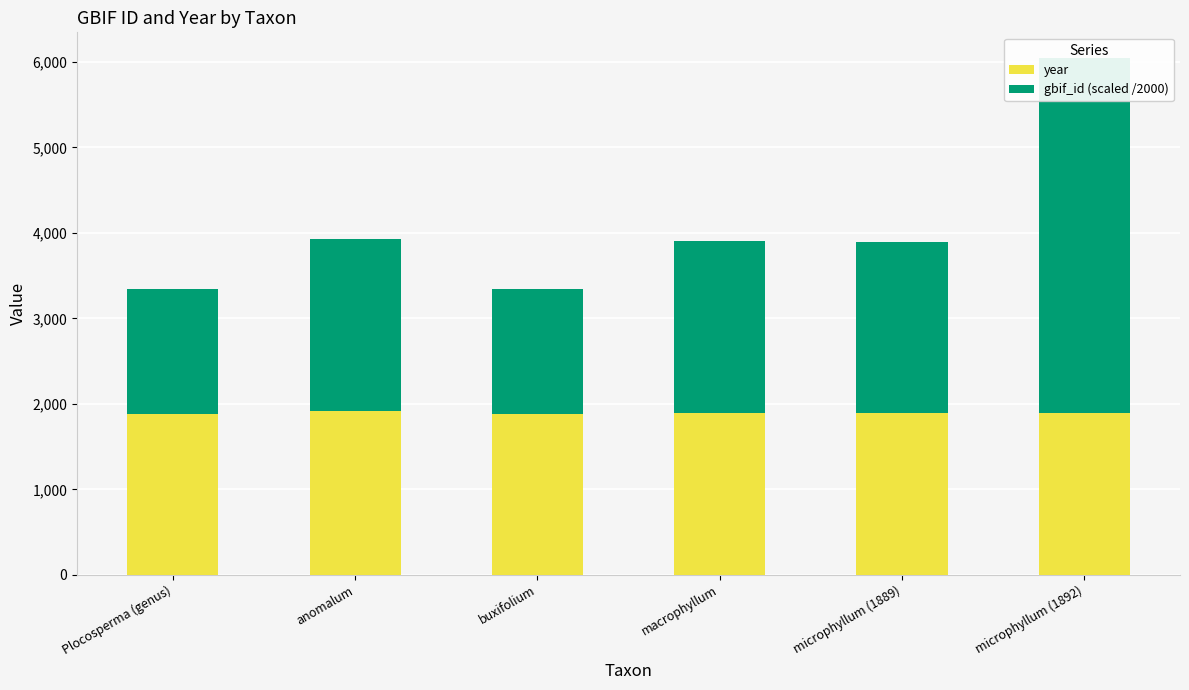

How many bars are there in total?

12